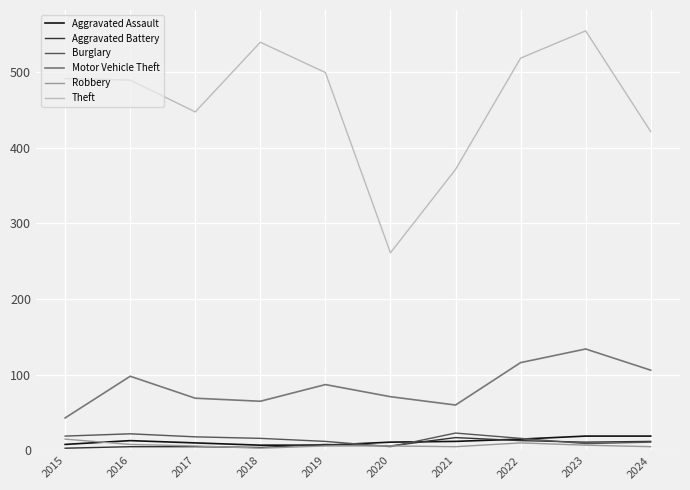

Is it true that Aggravated Battery equals 6 at 2020?

True